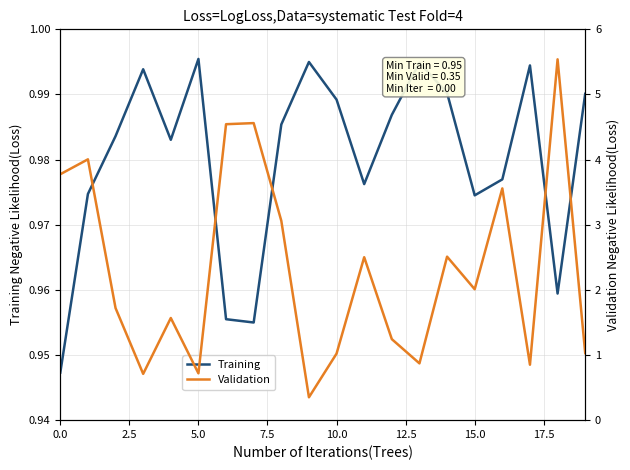

In Training, how many points are higher than both neighbors (excluding endpoints)?

5